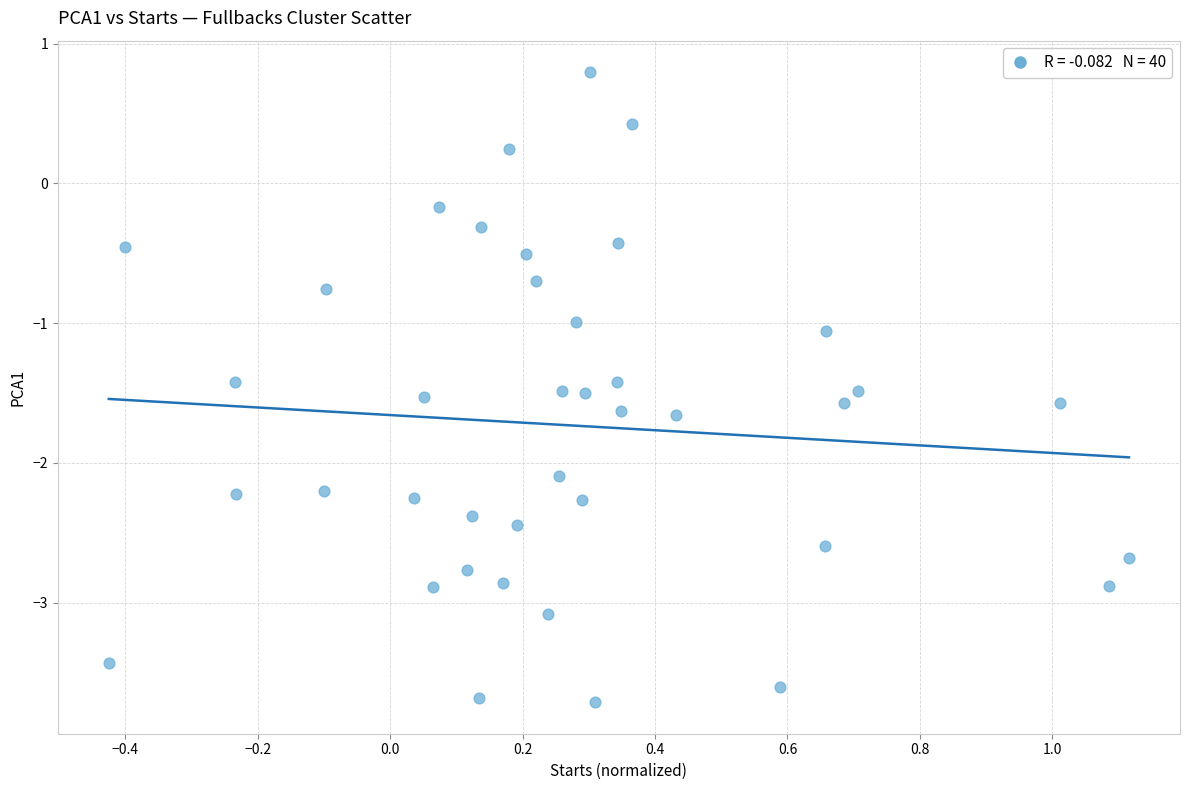

What is the range of X values (max minus min)?

1.5